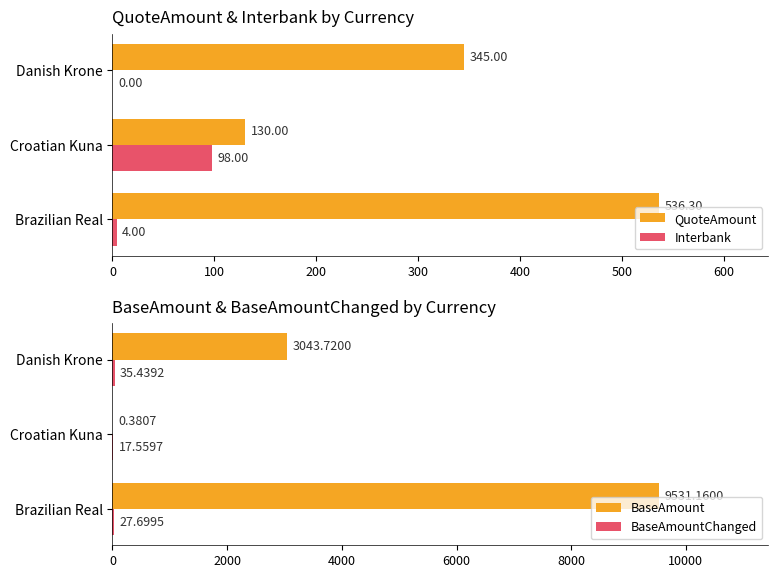

The value of Interbank at Croatian Kuna is 98.0. True or false?

True